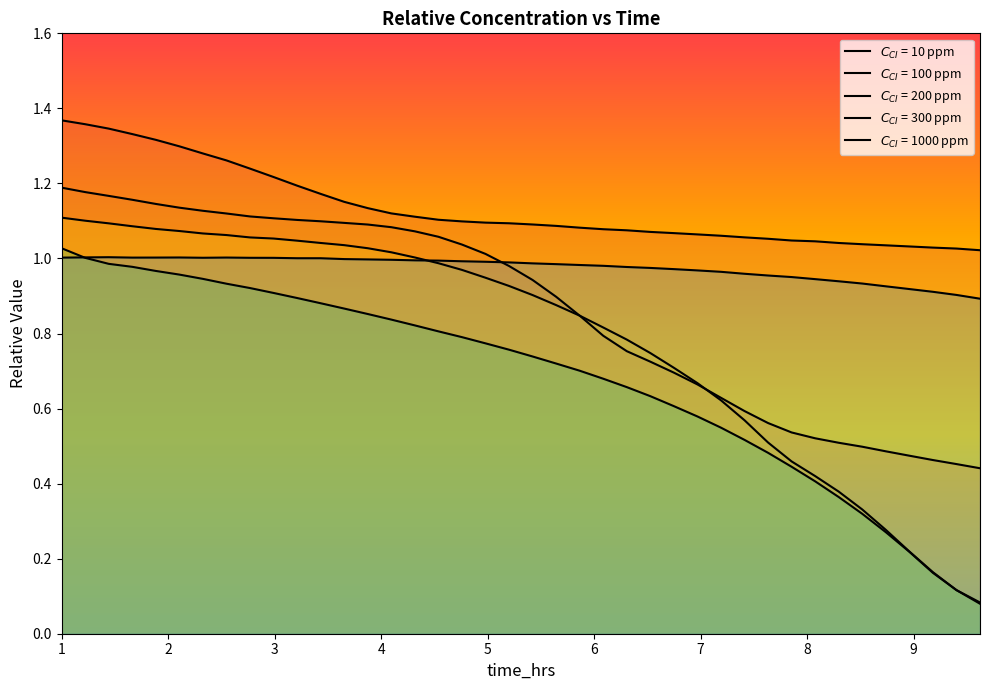

Which series ends up on top after the final intersection of $C_{CI}$ = 200 ppm and $C_{CI}$ = 300 ppm?

$C_{CI}$ = 300 ppm